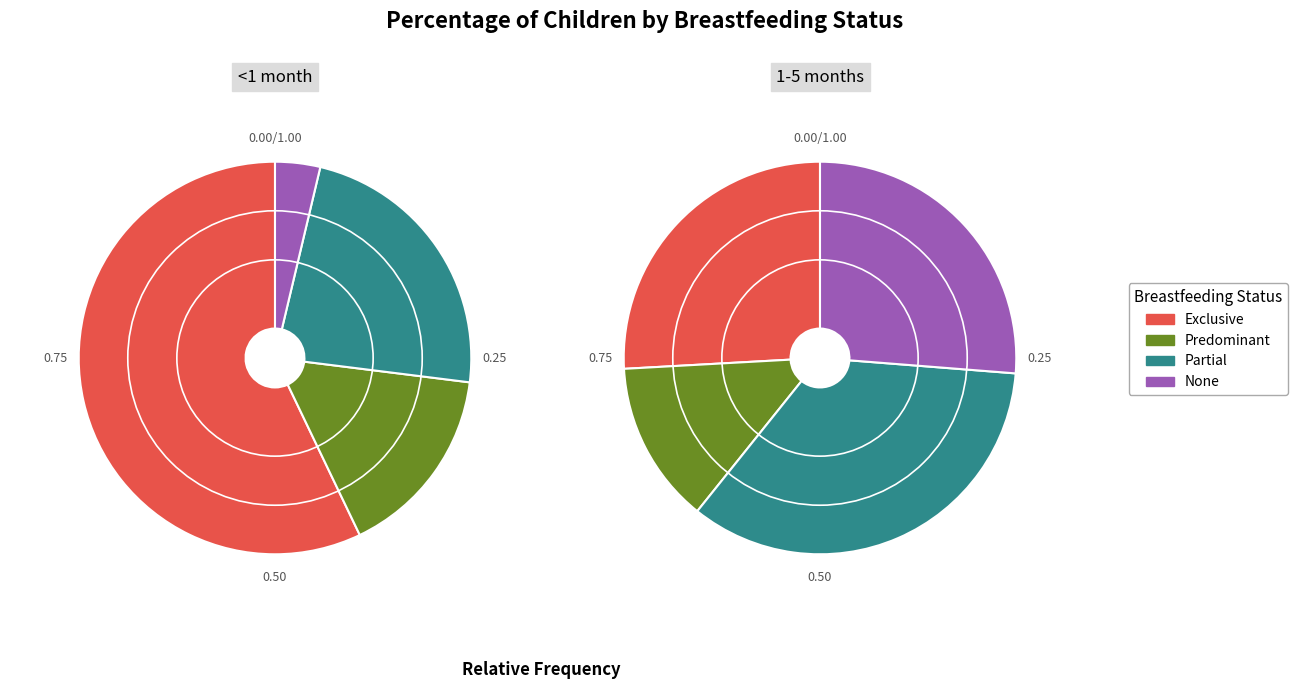

What portion of the pie excludes Predominant?

84.1%